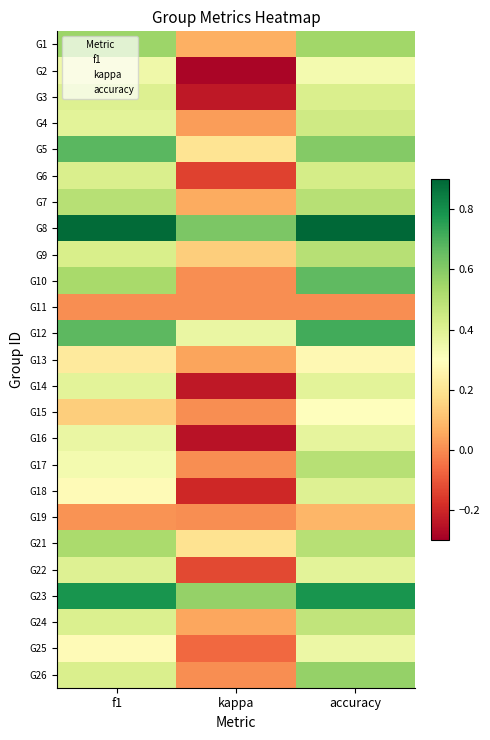

Rank the series by their maximum value, from lowest to highest.

19, 13, 15, 2, 25, 16, 7, 22, 18, 3, 6, 4, 24, 9, 14, 17, 21, 1, 26, 10, 5, 12, 23, 8